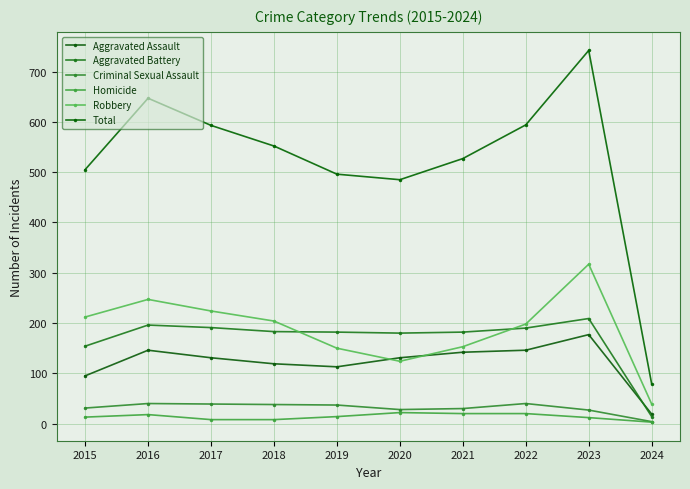

Between 2023 and 2021, which is larger?

2023